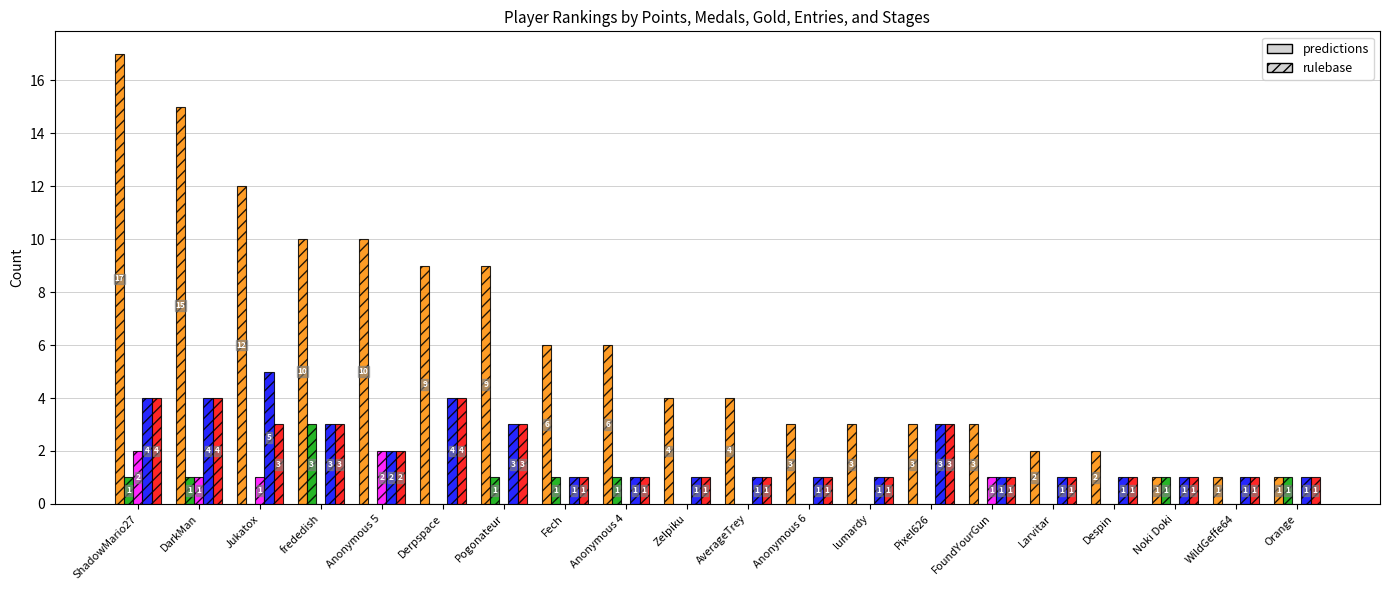

What is the total value across all series at Anonymous 4?

9